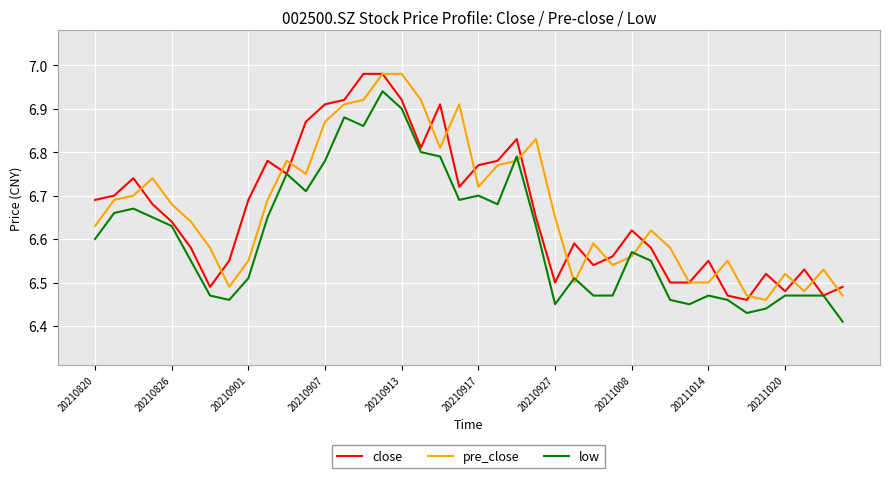

How many lines are shown in the chart?

3